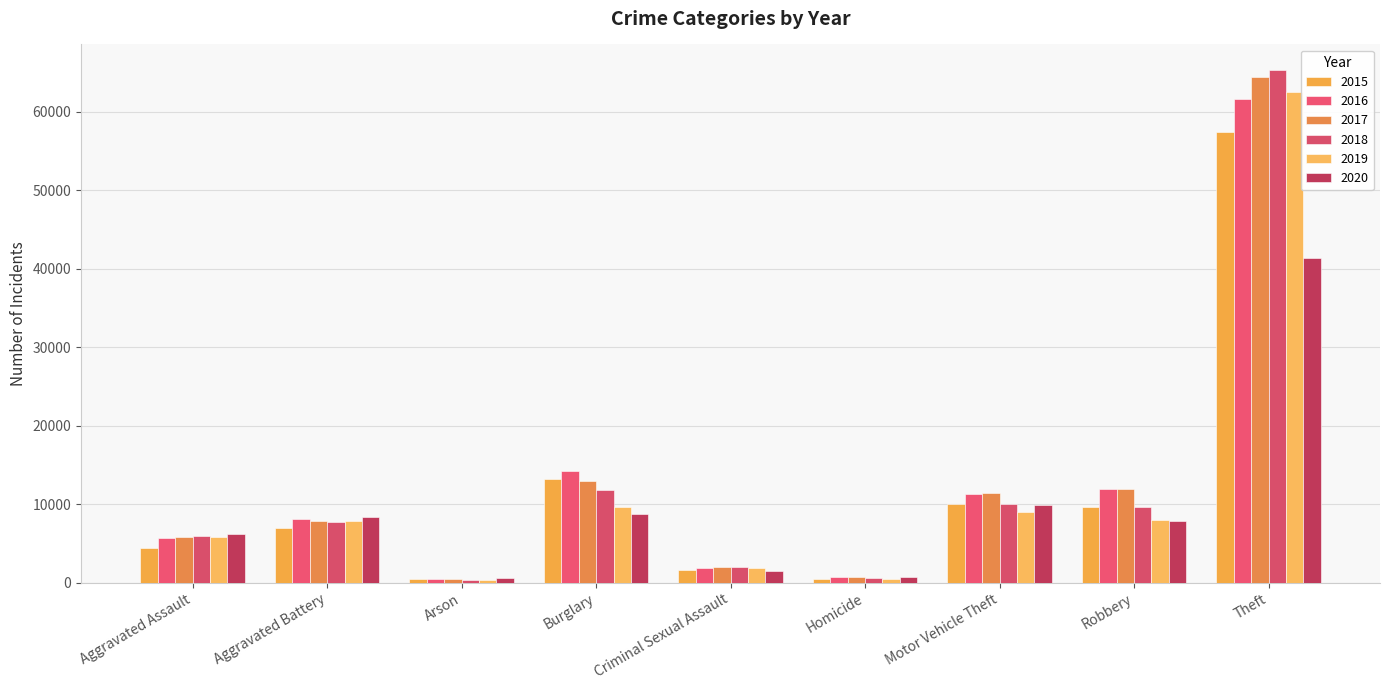

How many categories are shown in the chart?

9